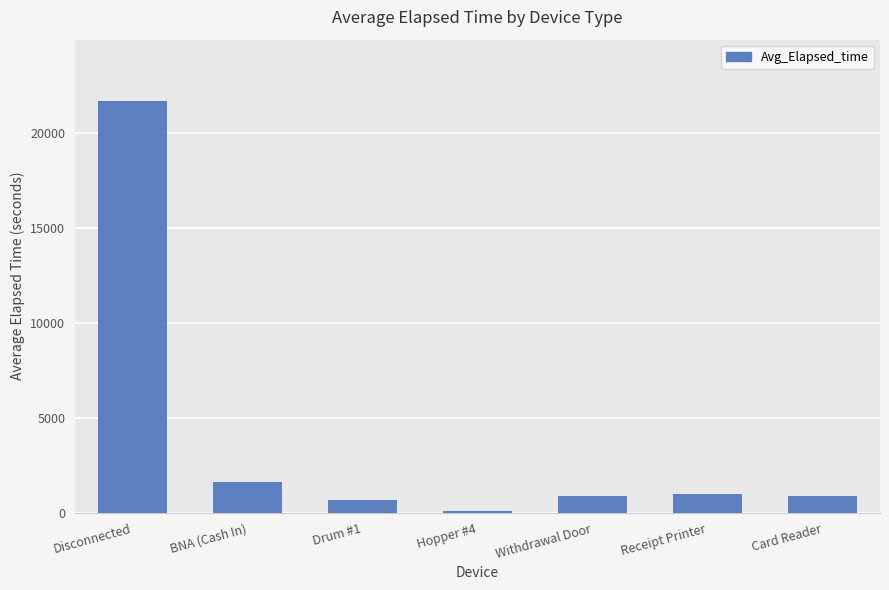

What is the ratio of the value at Drum #1 to the value at Withdrawal Door?

0.8